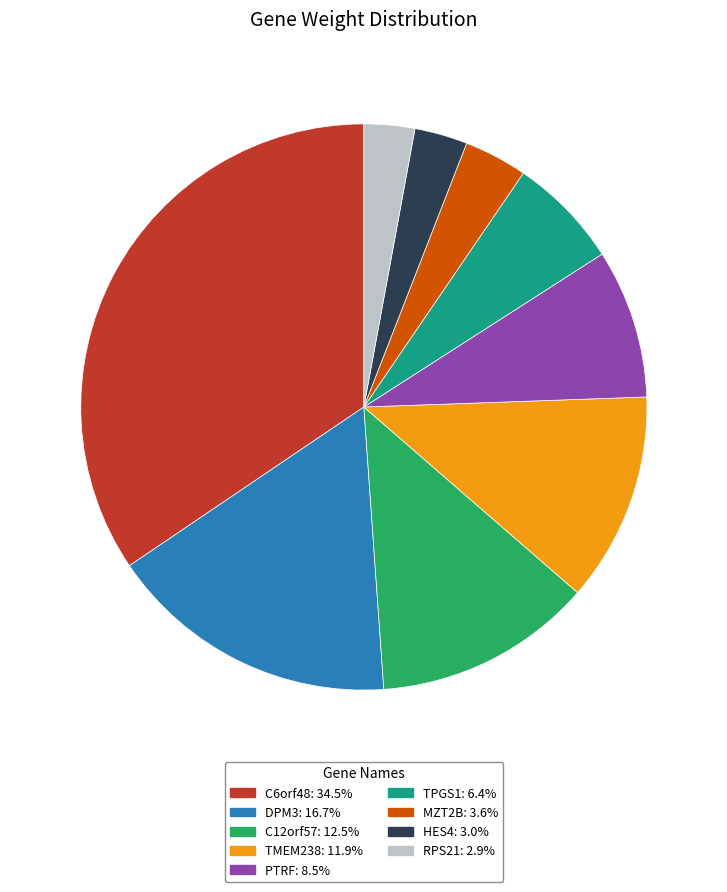

Which category has the biggest portion of the pie?

C6orf48